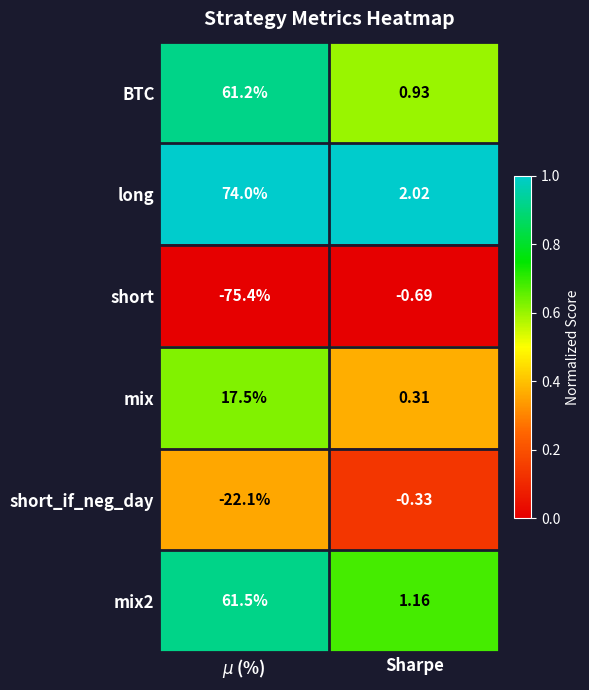

At Sharpe, list the series in order from largest to smallest.

long, mix2, BTC, mix, short_if_neg_day, short